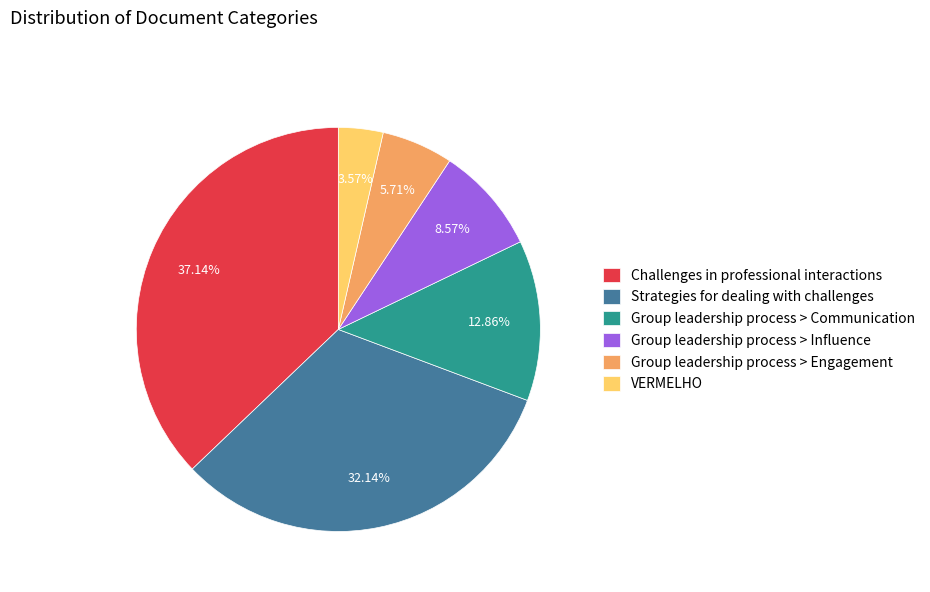

How many segments does this pie chart have?

6